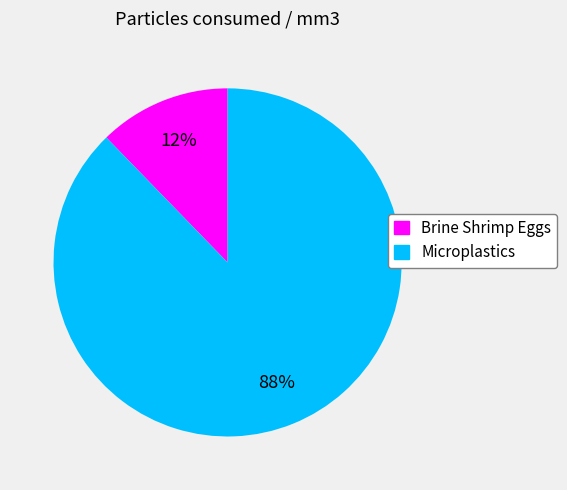

Is there any slice that represents more than half of the pie?

Yes